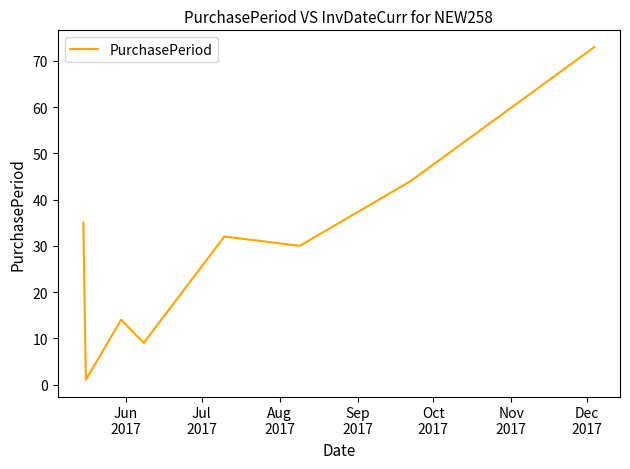

How many distinct data groups are displayed?

1